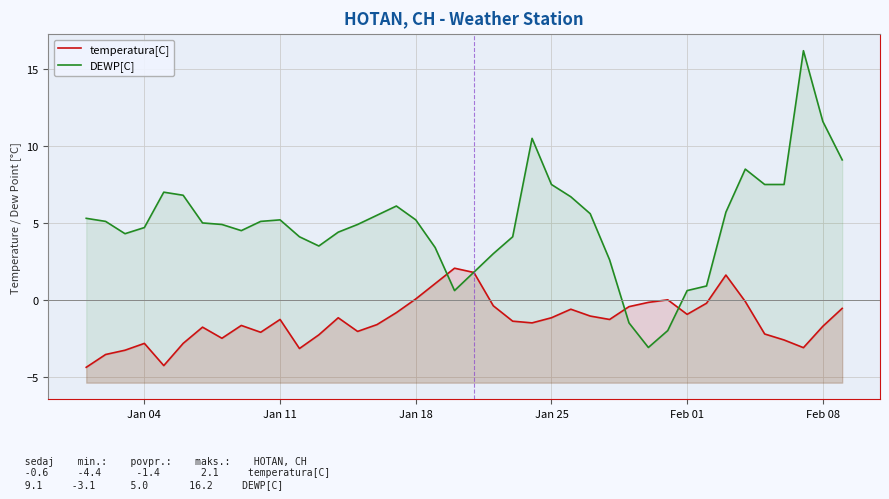

Reading right to left, what are all the values shown in this chart?

temperatura[C]: -0.6	-1.7	-3.1	-2.6	-2.2	-0.1	1.6	-0.2	-0.9	0.0	-0.2	-0.4	-1.3	-1.1	-0.6	-1.2	-1.5	-1.4	-0.4	1.8	2.1	1.1	0.1	-0.8	-1.6	-2.1	-1.2	-2.3	-3.2	-1.3	-2.1	-1.7	-2.5	-1.8	-2.8	-4.3	-2.8	-3.3	-3.6	-4.4
DEWP[C]: 9.1	11.6	16.2	7.5	7.5	8.5	5.7	0.9	0.6	-2.0	-3.1	-1.5	2.6	5.6	6.7	7.5	10.5	4.1	3.0	1.8	0.6	3.4	5.2	6.1	5.5	4.9	4.4	3.5	4.1	5.2	5.1	4.5	4.9	5.0	6.8	7.0	4.7	4.3	5.1	5.3